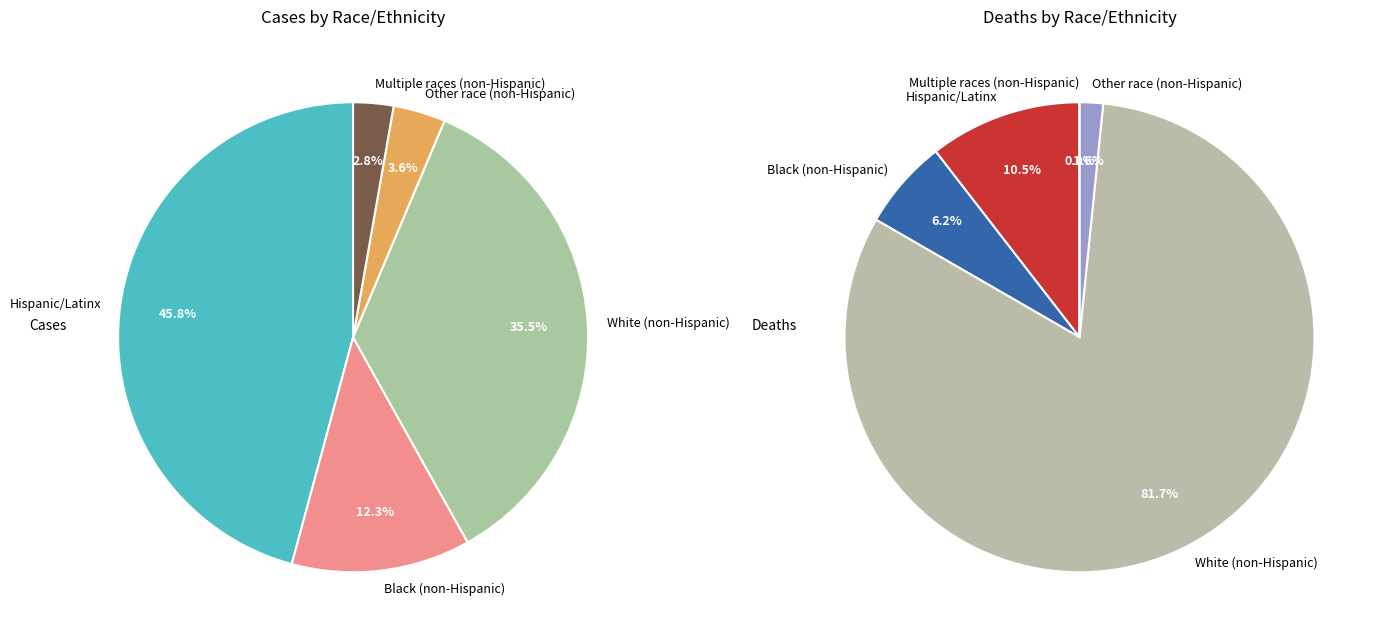

What is the total percentage of Other race (non-Hispanic) and Hispanic/Latinx?

49.4%